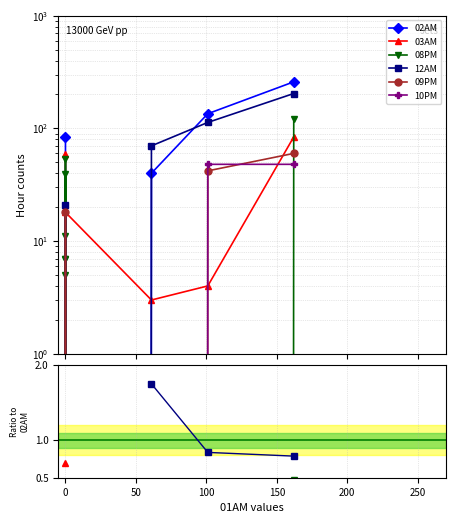

True or false: 12AM and 08PM intersect in this chart.

False